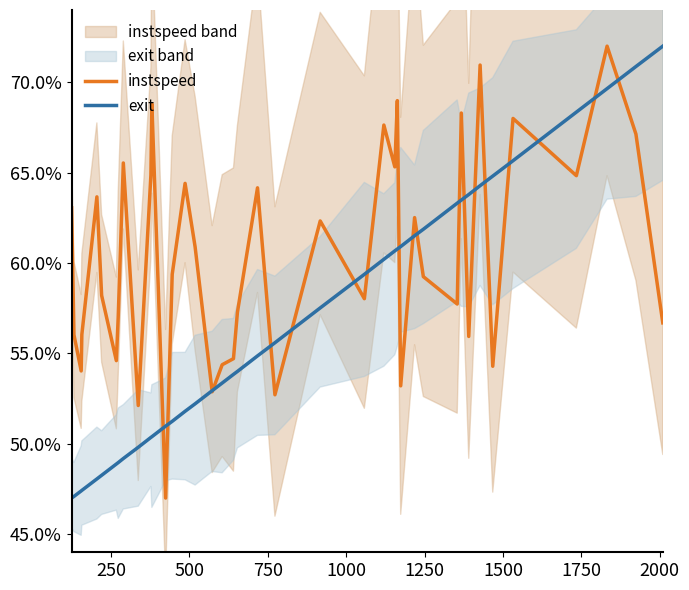

Which series has the largest total across all categories?

instspeed